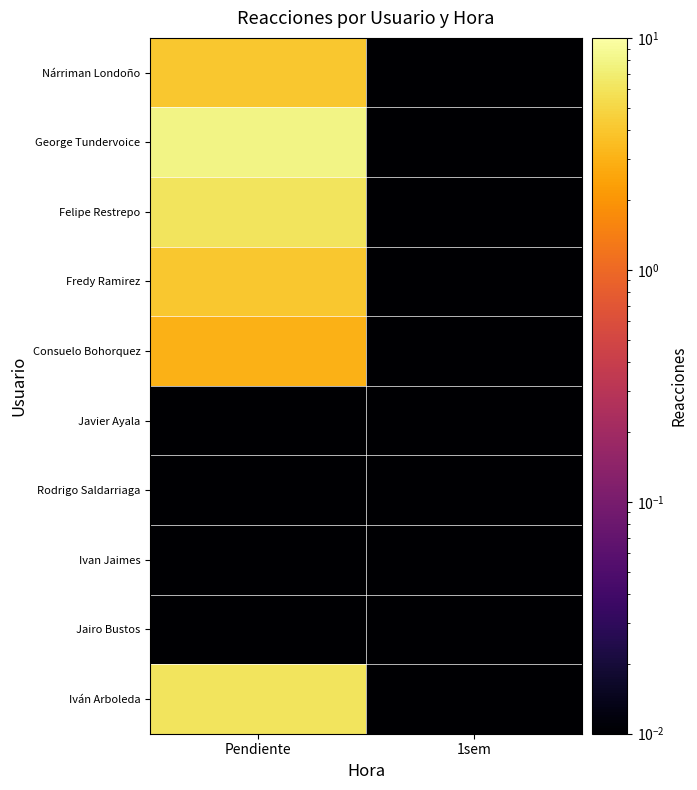

At how many categories does at least one series exceed 5?

1